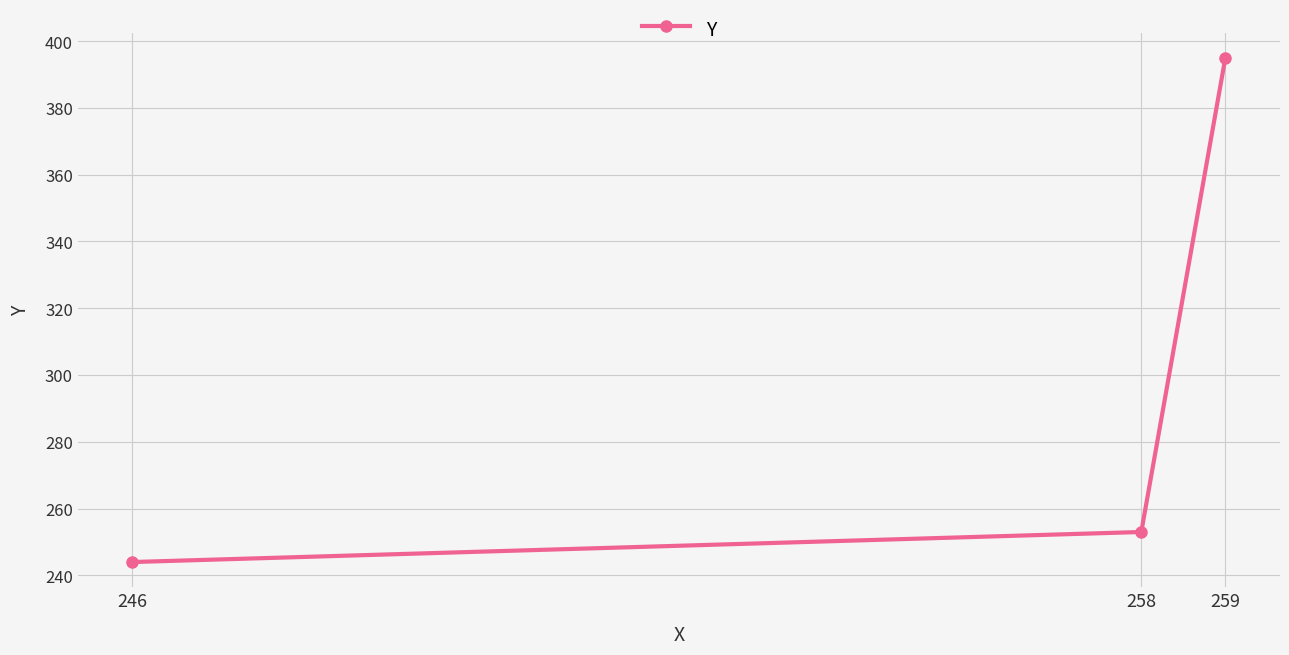

What is the change in value from 246 to 258?

+9